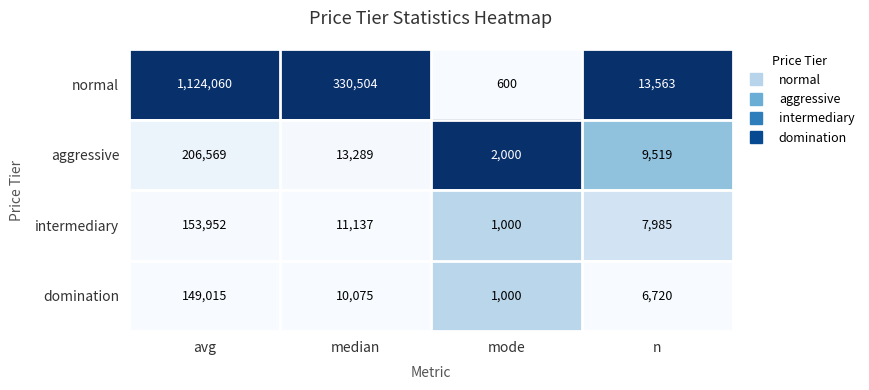

What is the spread (max minus min) of values at mode?

1400